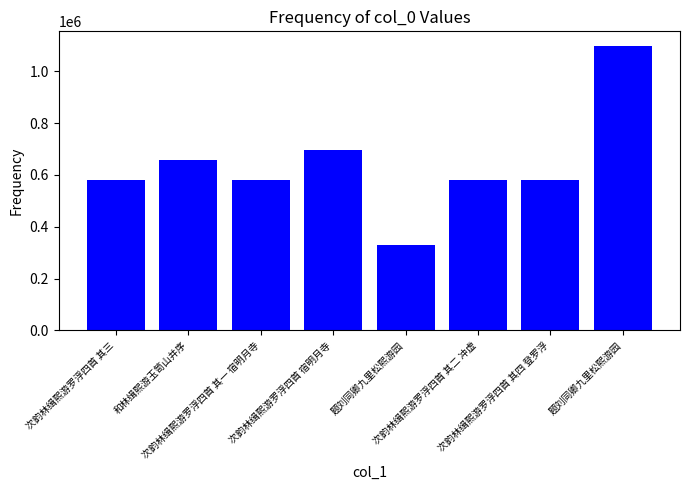

Which has a higher value, 题刘同卿九里松熙游园 or 和林缉熙游玉笥山并序?

和林缉熙游玉笥山并序